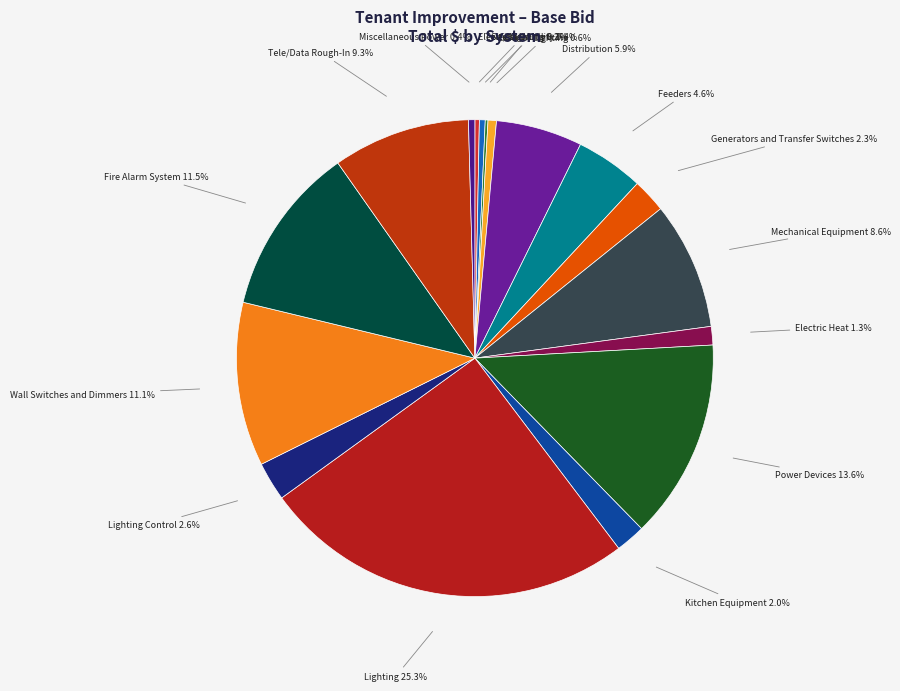

What is the largest slice in the pie chart?

Lighting